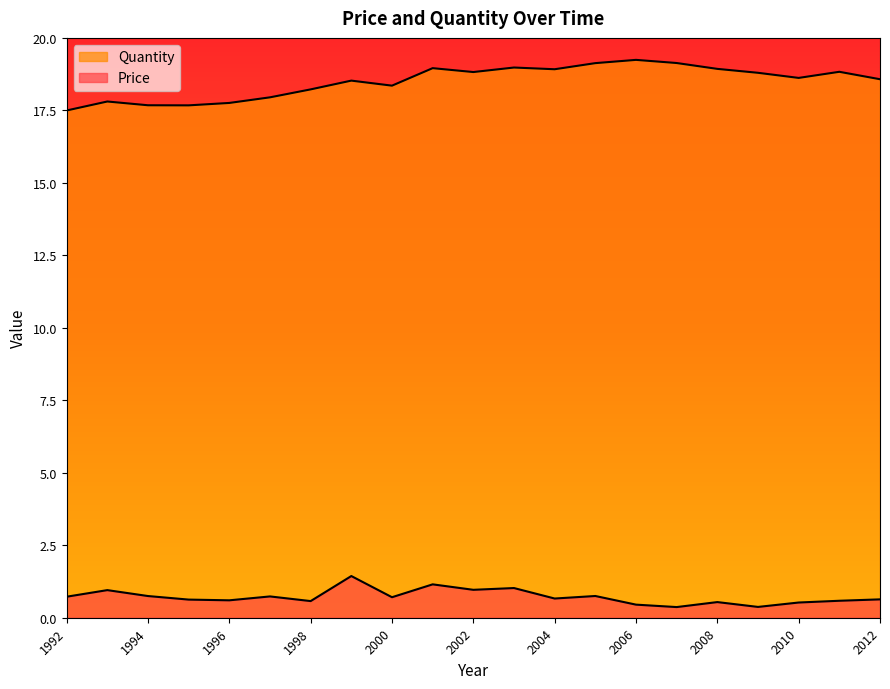

What is the value of the Price point at the 18th from the left?

0.4